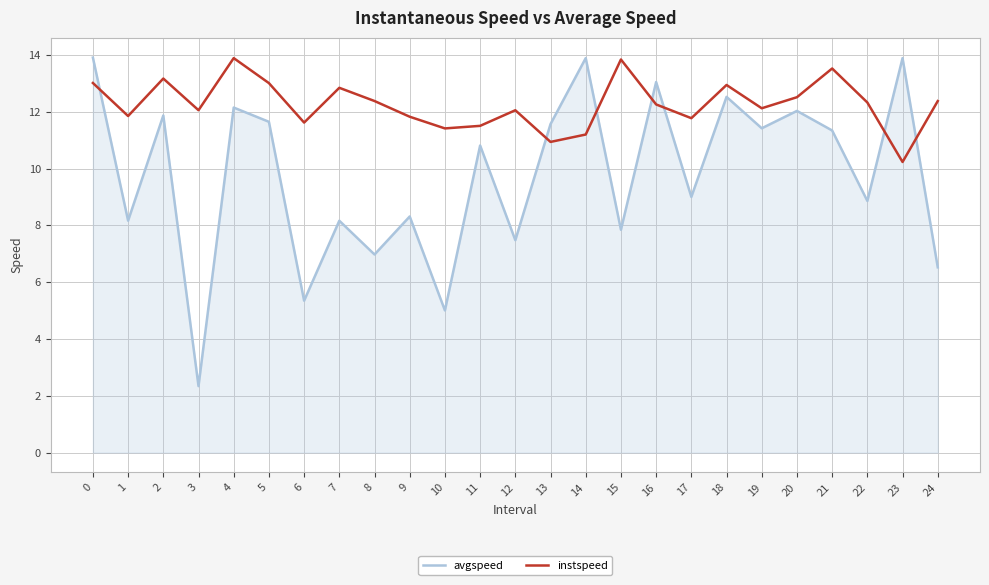

At which category does the chart reach its minimum across all series?

3